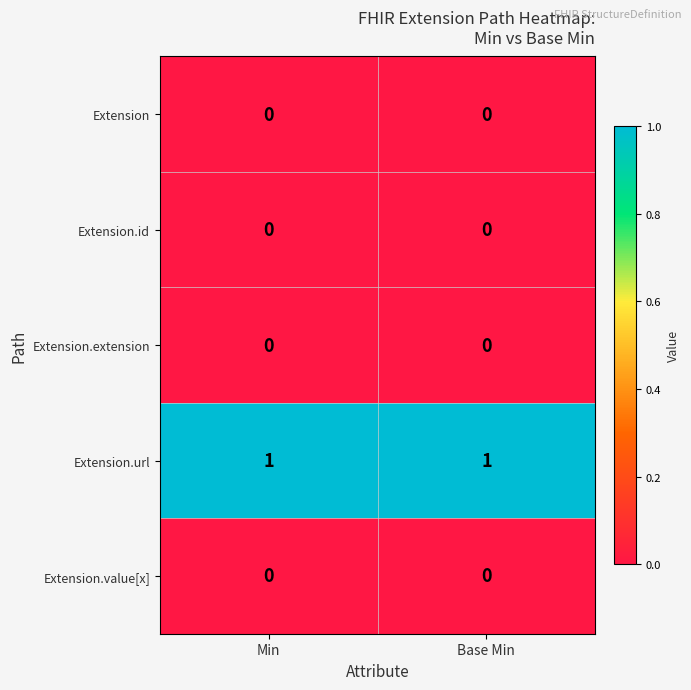

At how many categories does at least one series exceed 0?

2